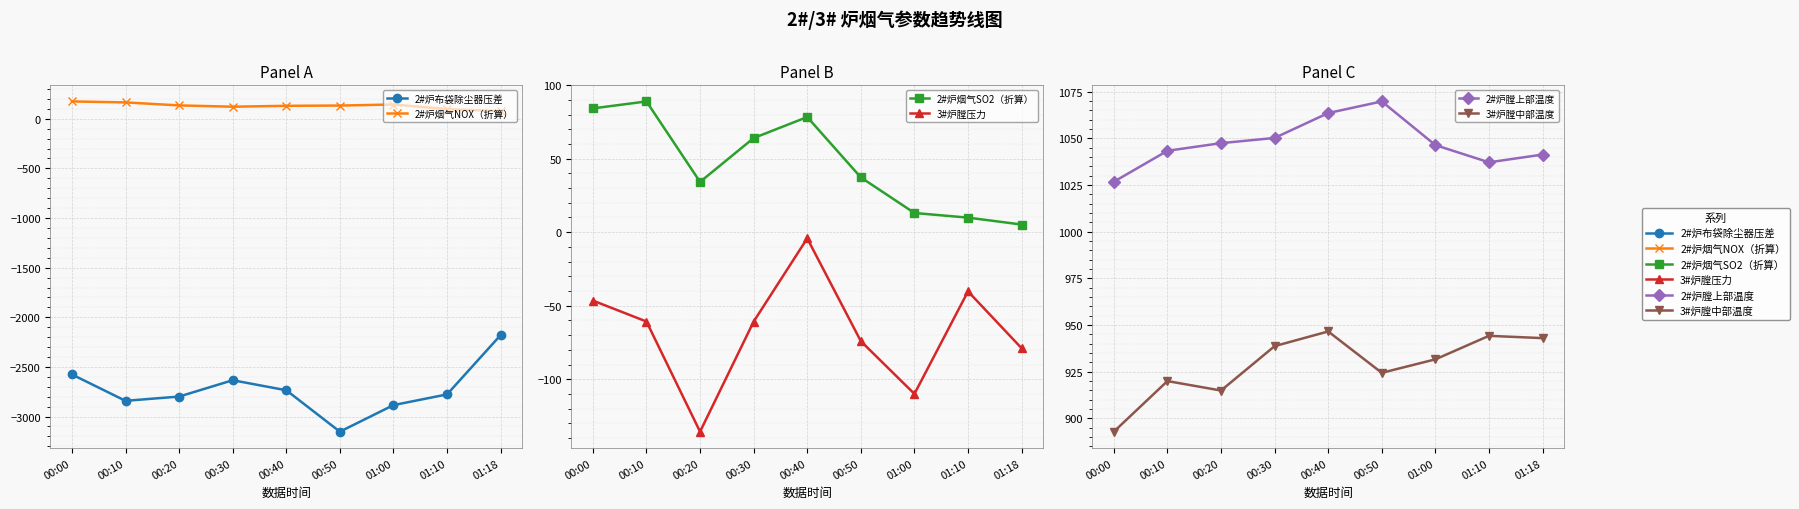

What is the maximum value for 3#炉膛中部温度?

946.5